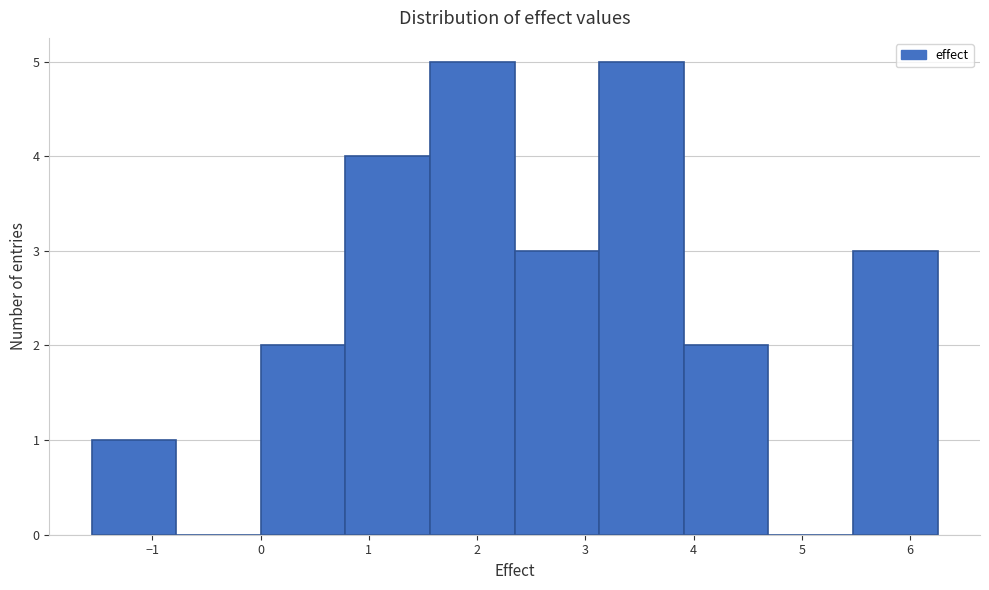

Reading left to right, transcribe this chart: for each bar, give the range it covers on the x-axis and its height. Neither the bar edges nor the heights are printed on the chart, so give them approximately, as read against the axes.

-1.6 to -0.8: 1
-0.8 to 0.0: 0
0.0 to 0.8: 2
0.8 to 1.6: 4
1.6 to 2.3: 5
2.3 to 3.1: 3
3.1 to 3.9: 5
3.9 to 4.7: 2
4.7 to 5.5: 0
5.5 to 6.3: 3